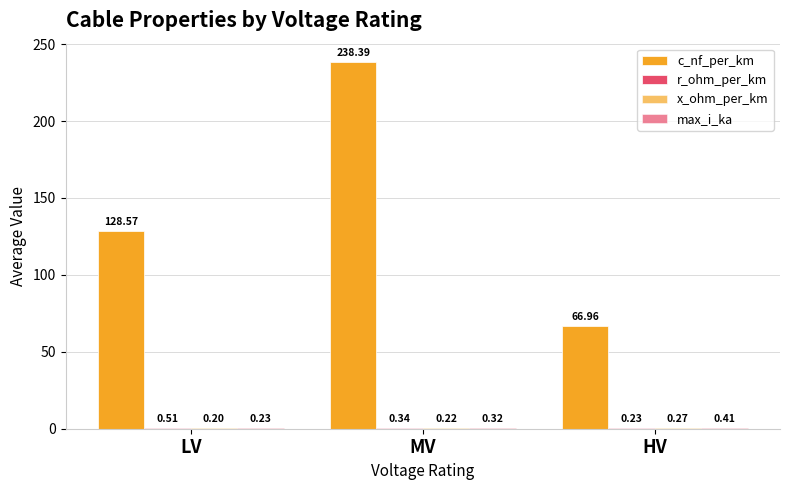

Does the chart contain stacked bars?

No